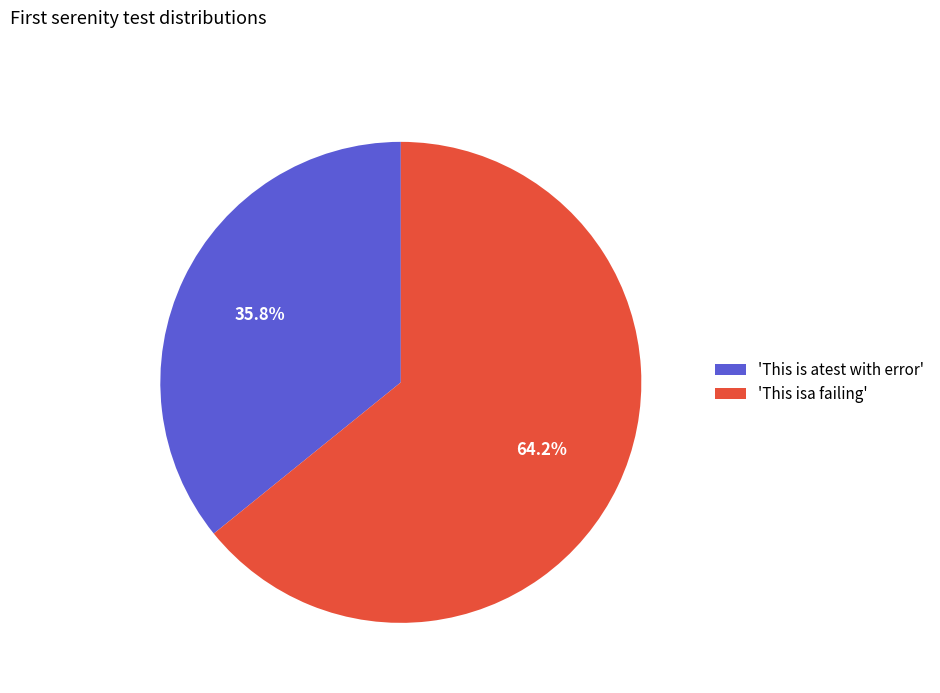

How many segments does this pie chart have?

2